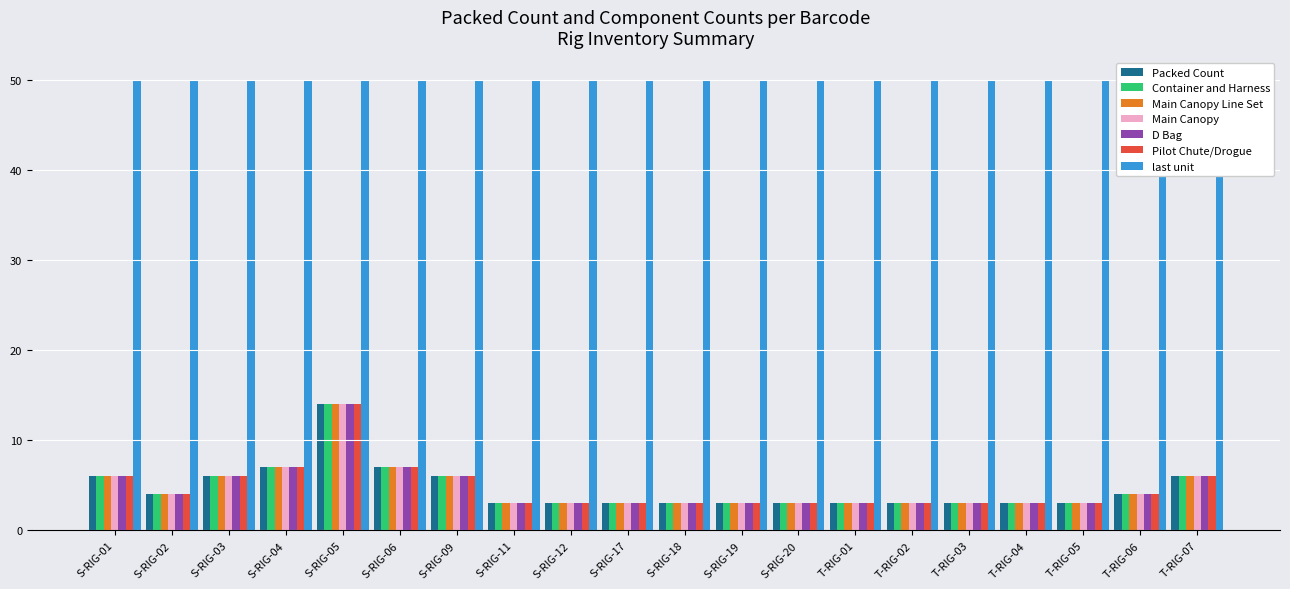

What is the average value of the Pilot Chute/Drogue series?

5